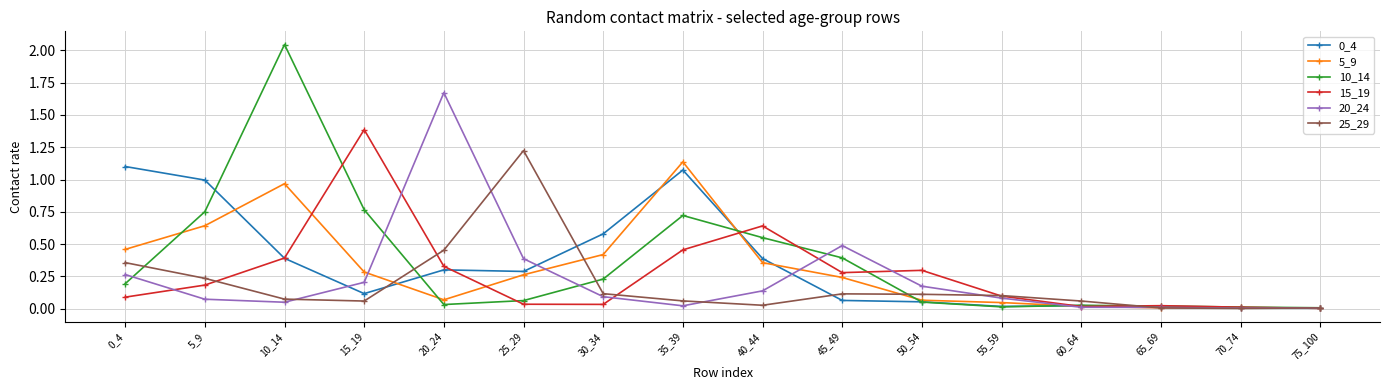

Is the value of 10_14 at 10_14 greater than the value of 25_29 at 25_29?

Yes